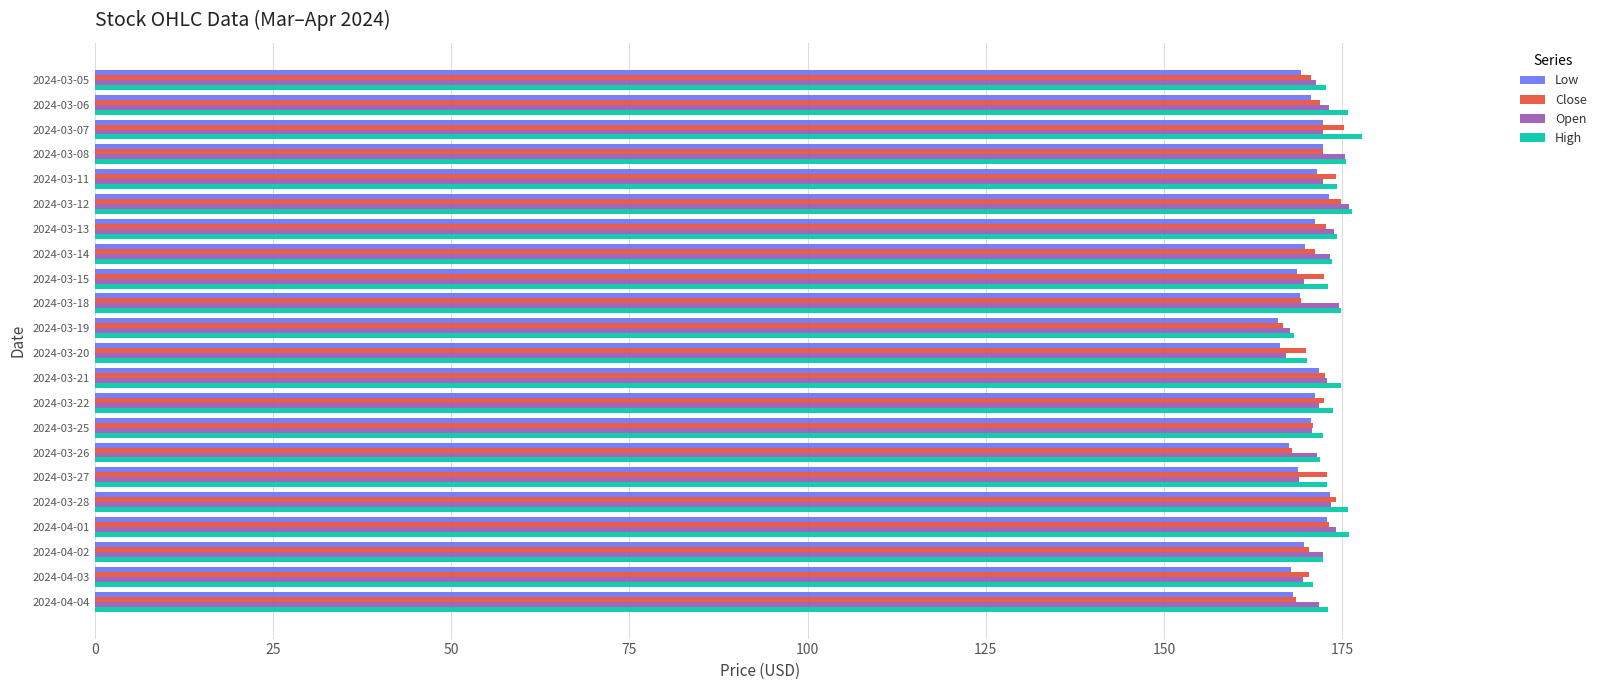

At how many categories does at least one series exceed 167?

22